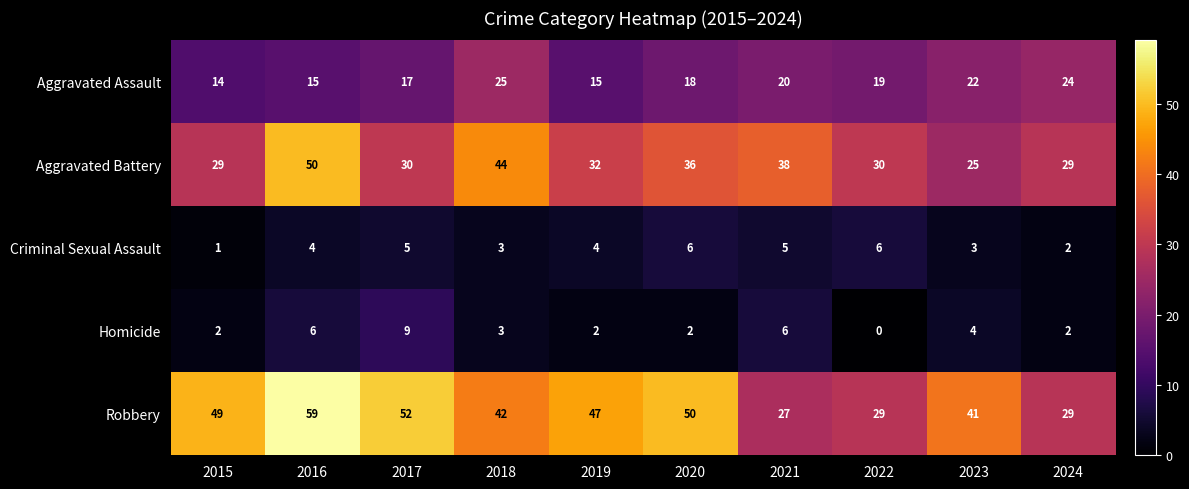

Rank the series by their maximum value, from highest to lowest.

Robbery, Aggravated Battery, Aggravated Assault, Homicide, Criminal Sexual Assault